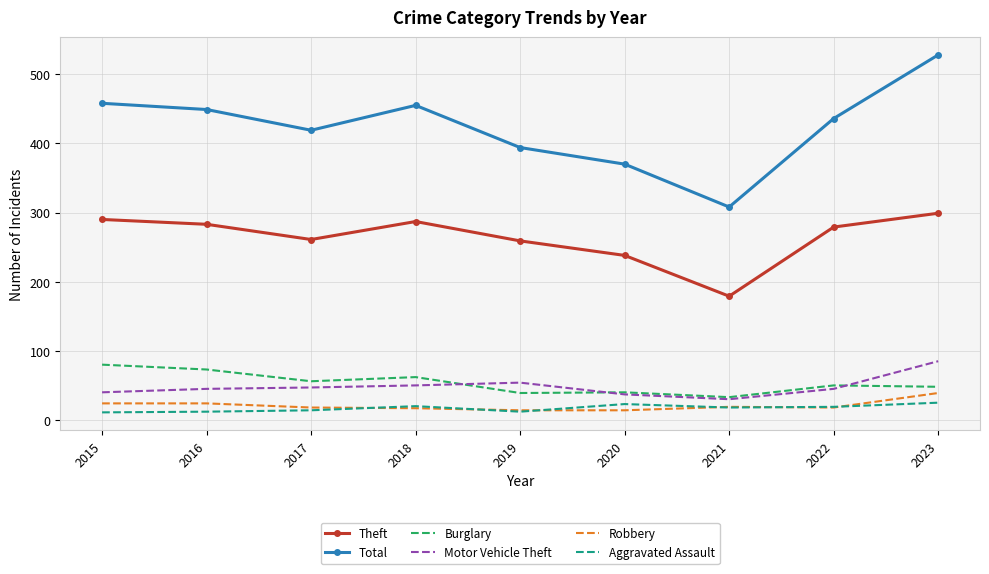

True or false: Burglary has more than 0 interior local peaks.

True